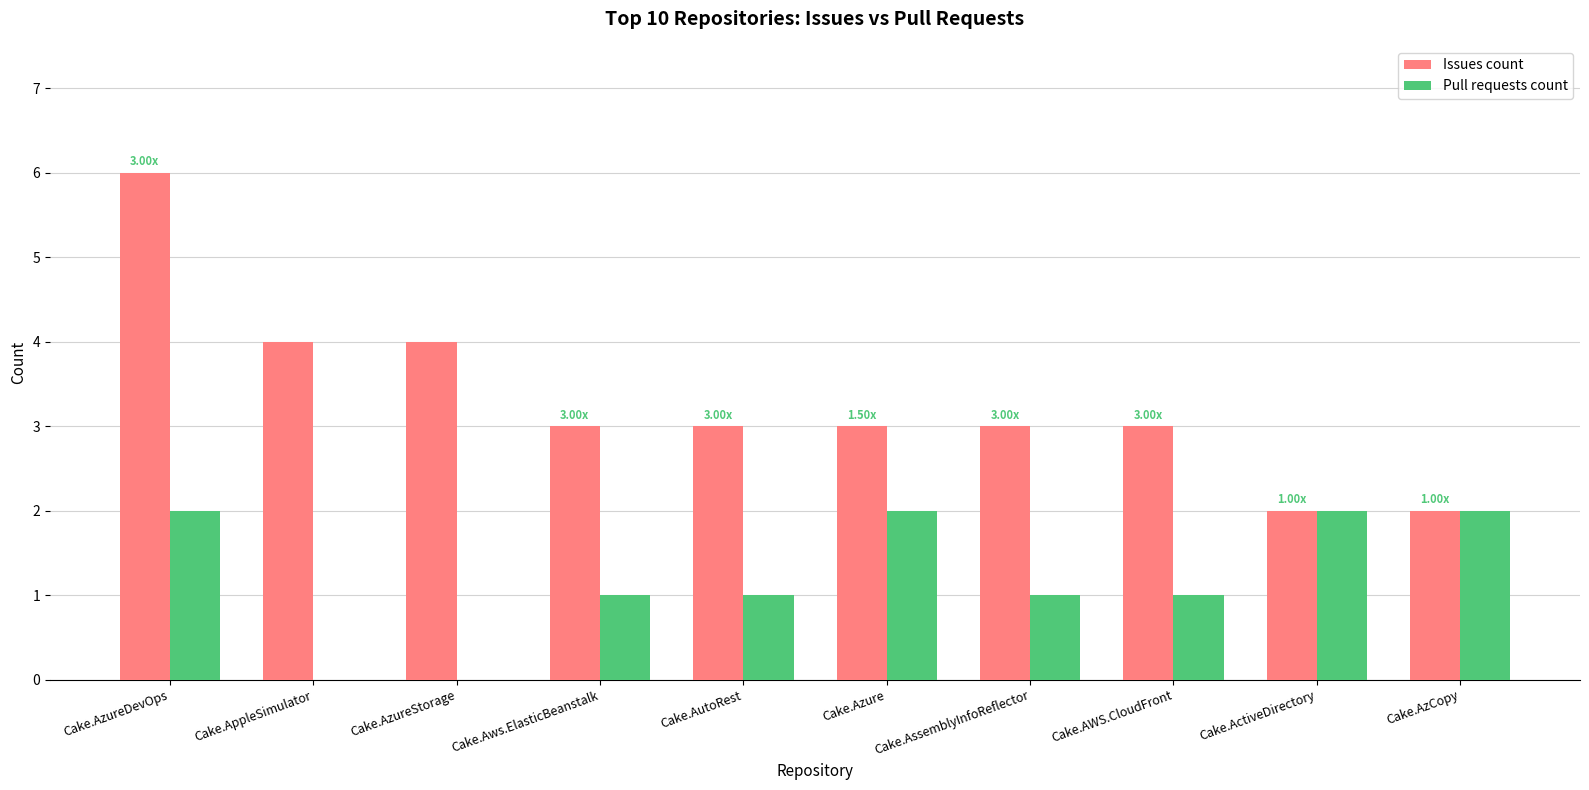

Between Cake.AutoRest and Cake.Azure, which series saw the biggest shift?

Pull requests count